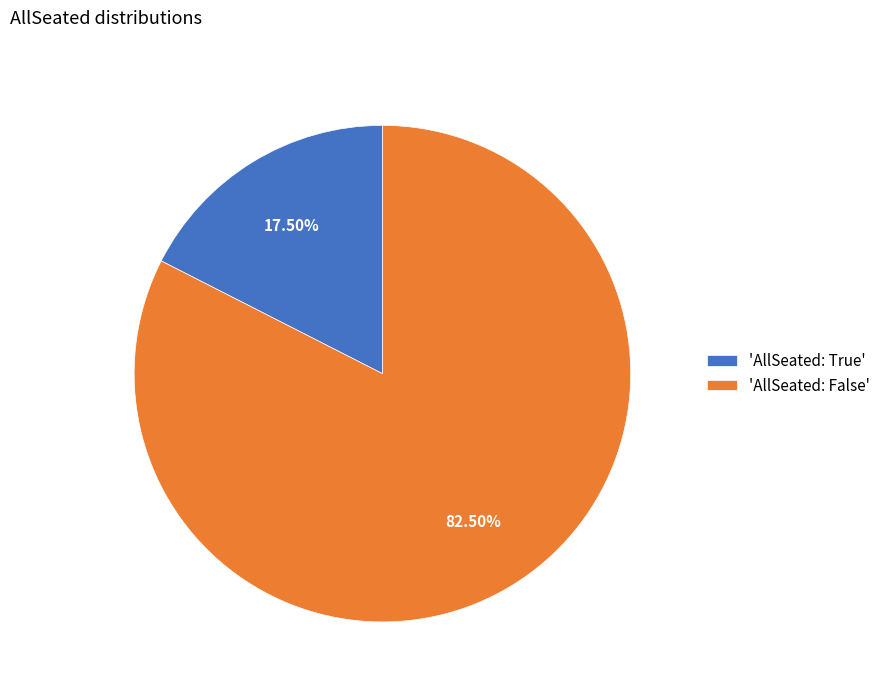

Which slice is the largest?

'AllSeated: False'